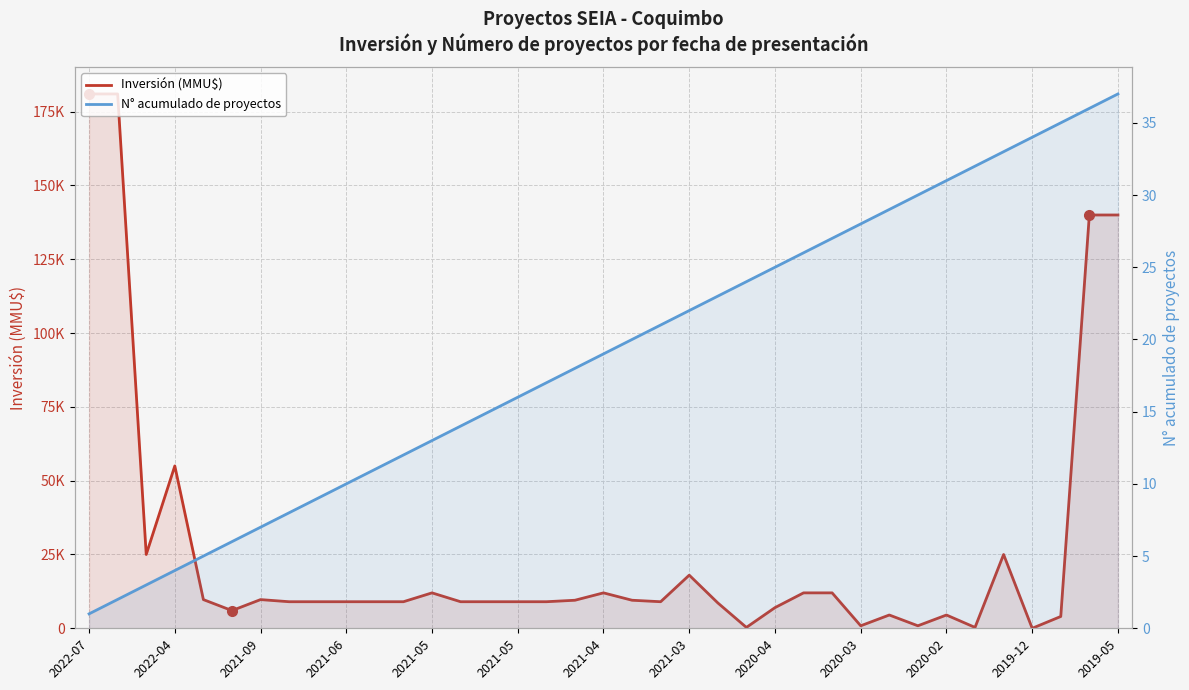

Which series has the widest spread of values?

Inversión (MMU$)